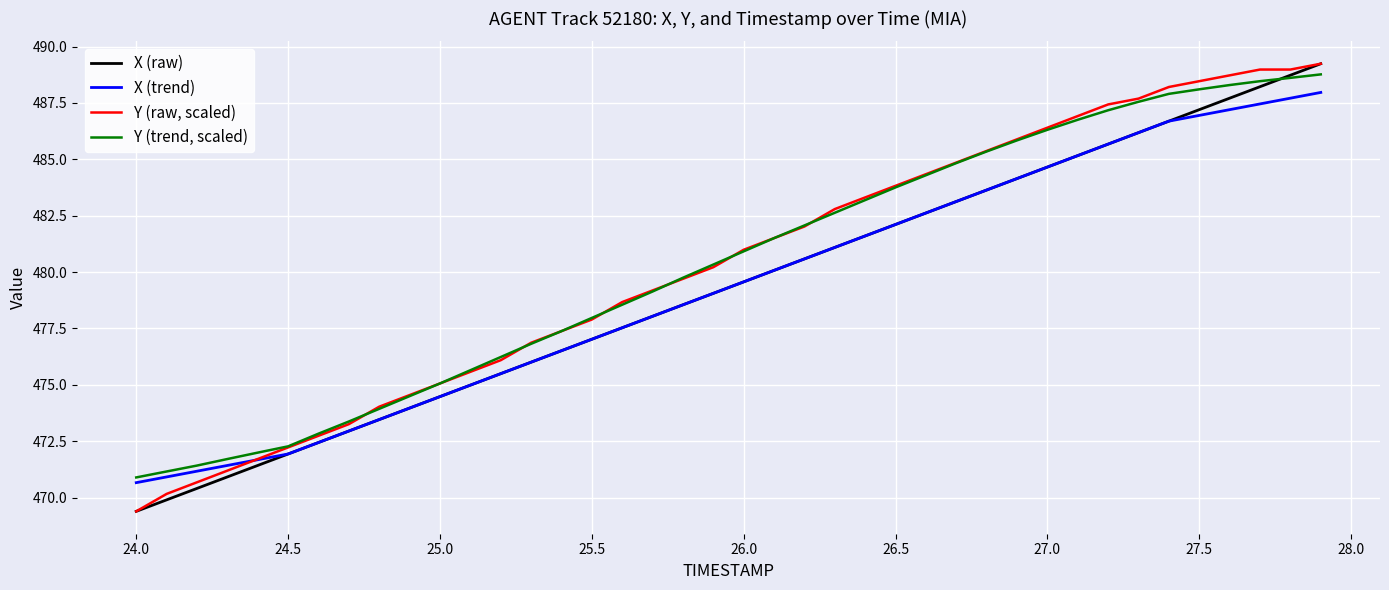

What is the minimum value shown in the chart?

469.4